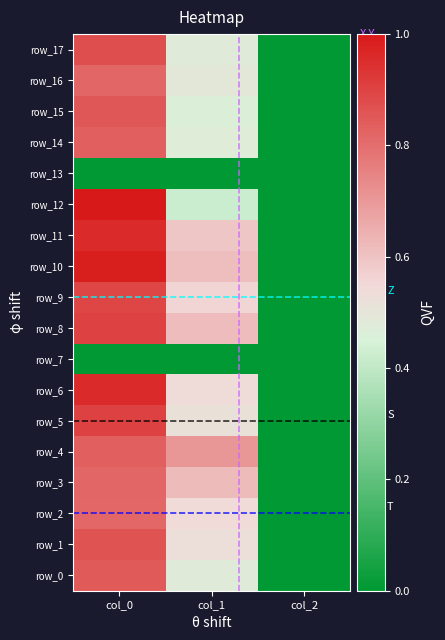

Count the number of data series in this chart.

18